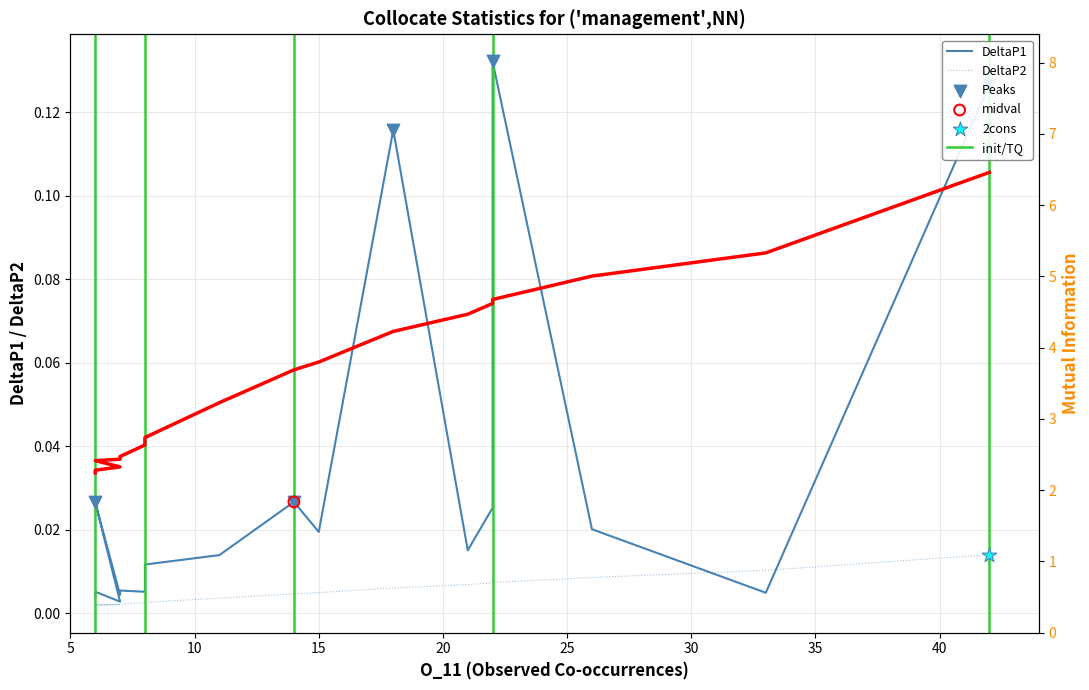

Which series has the largest Y range (max minus min)?

MutualInfo